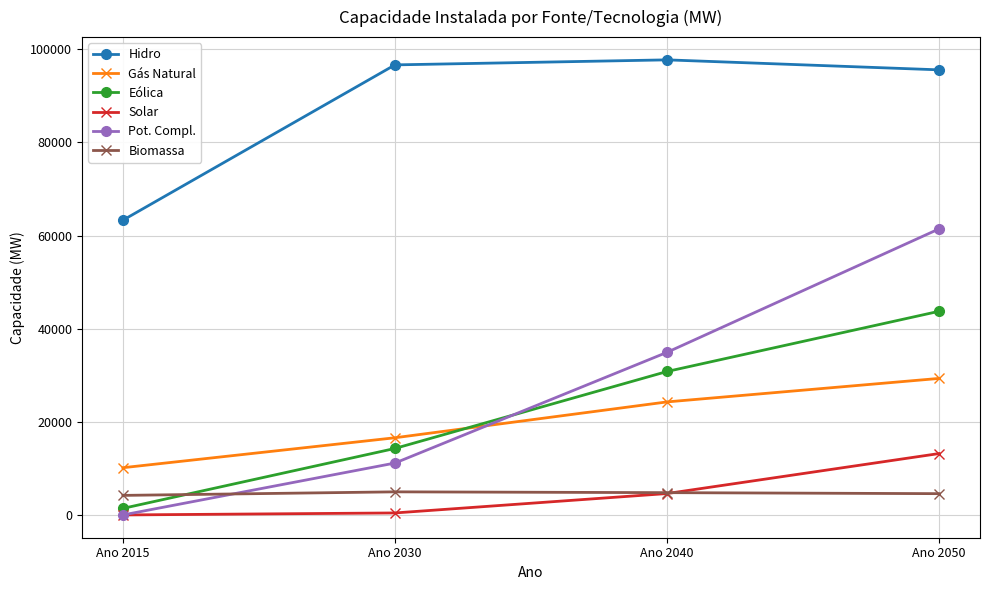

Is the value of Hidro at Ano 2015 greater than the value of Gás Natural at Ano 2040?

Yes